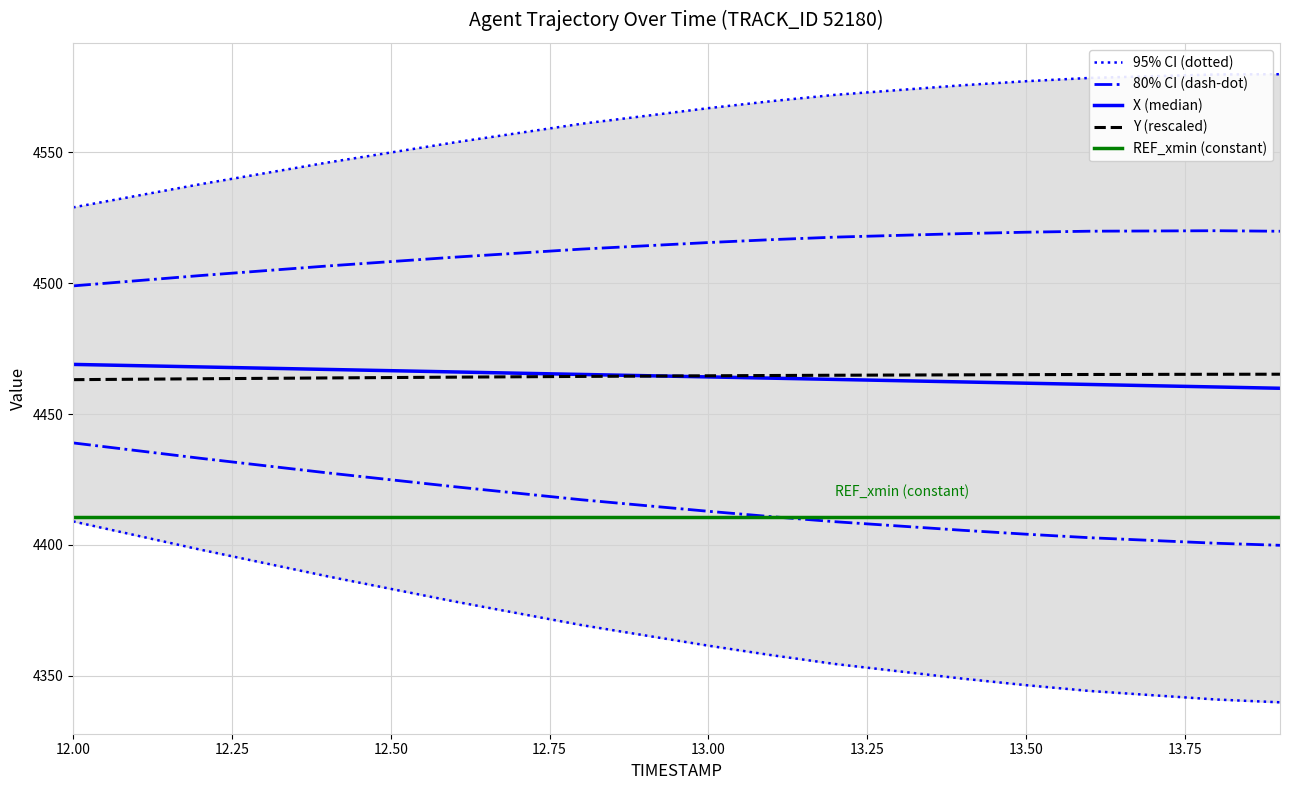

True or false: Y and X intersect in this chart.

True